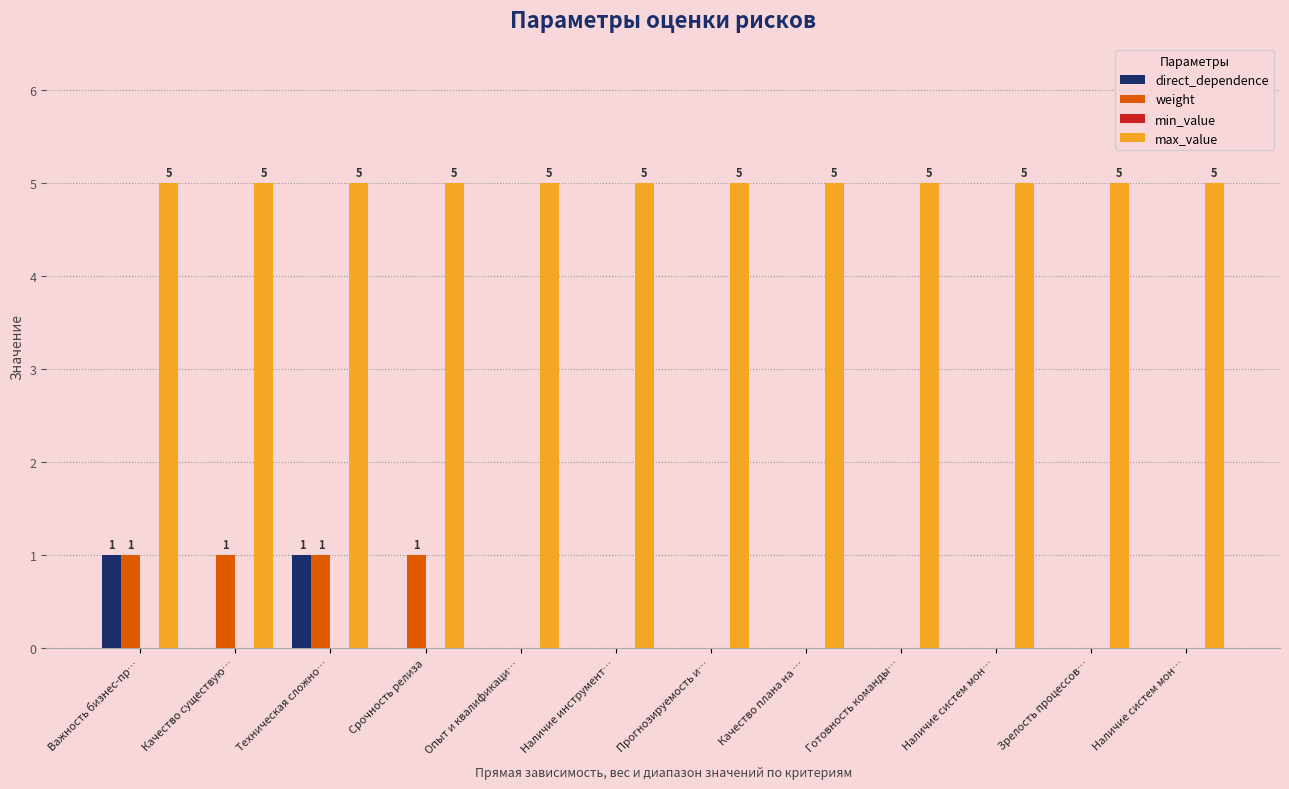

At which label does max_value reach its peak?

Важность бизнес-пр…